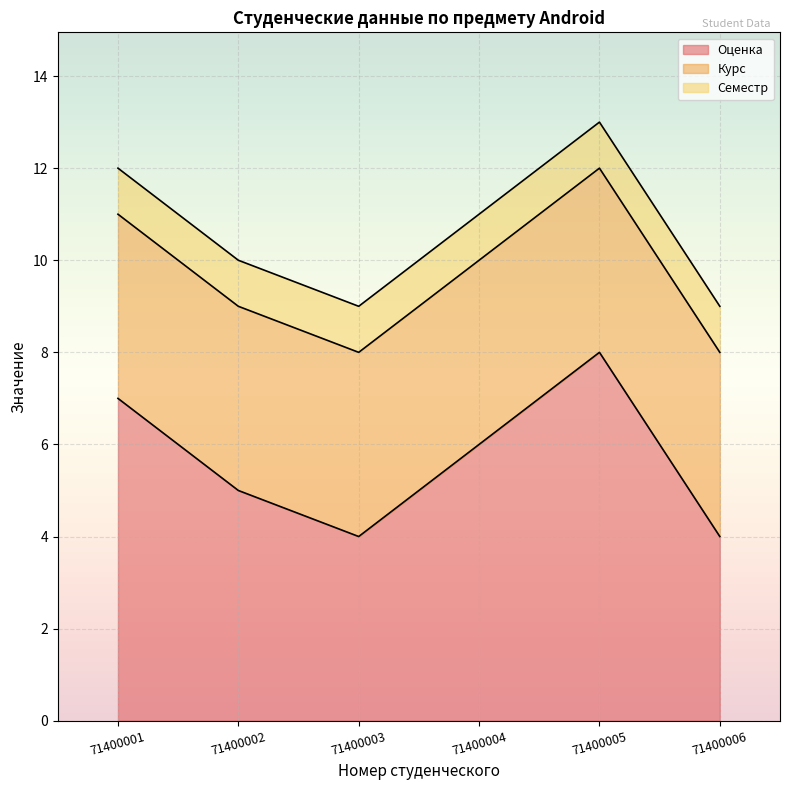

Count the number of categories in the chart.

6